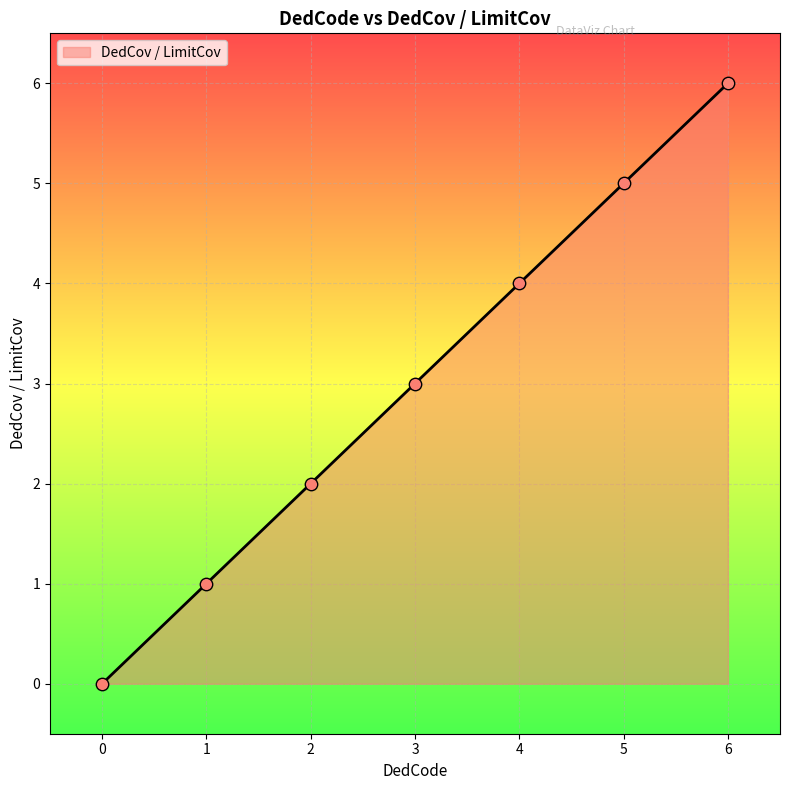

Approximately how many times larger is the value at 3 compared to 1?

3.0